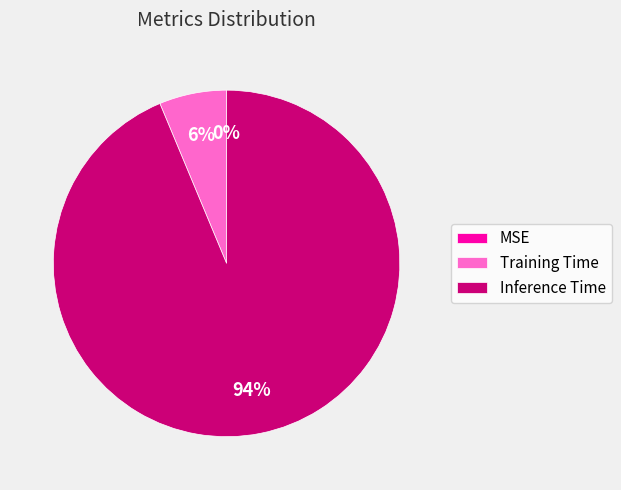

Between Inference Time and Training Time, which is larger?

Inference Time